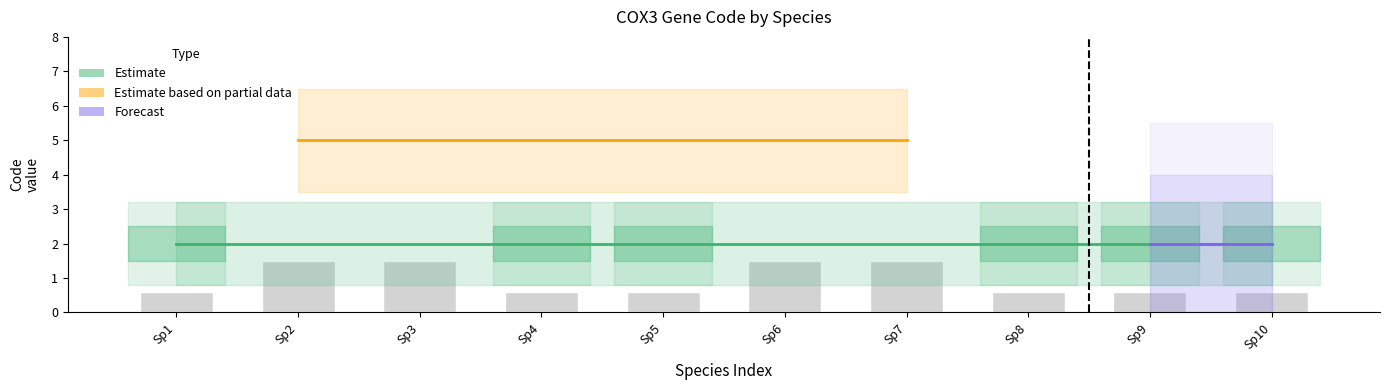

How many bars are there in total?

10